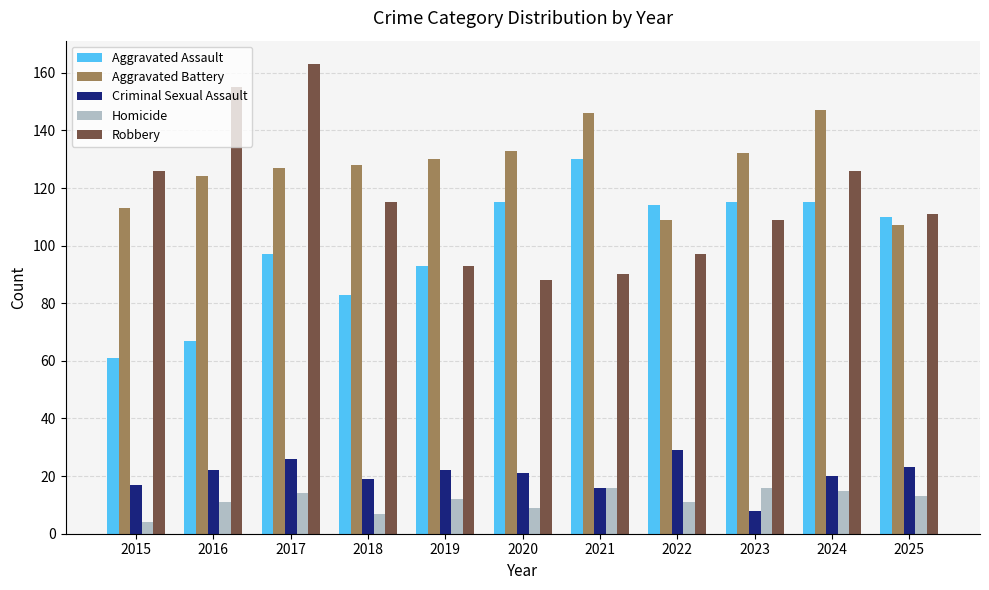

How many bars are there in each group?

5